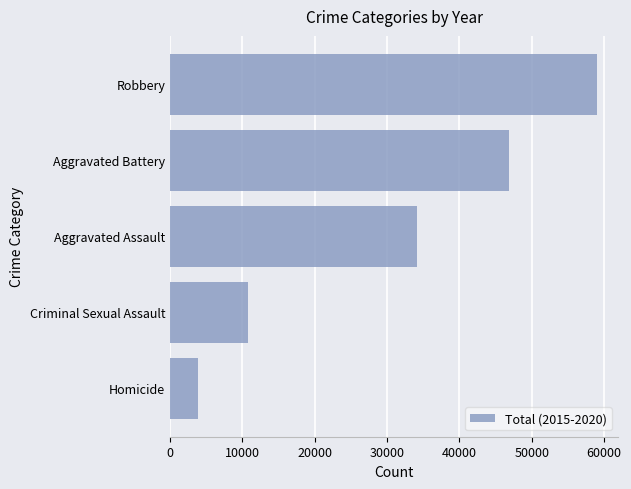

Between Homicide and Aggravated Assault, which is larger?

Aggravated Assault